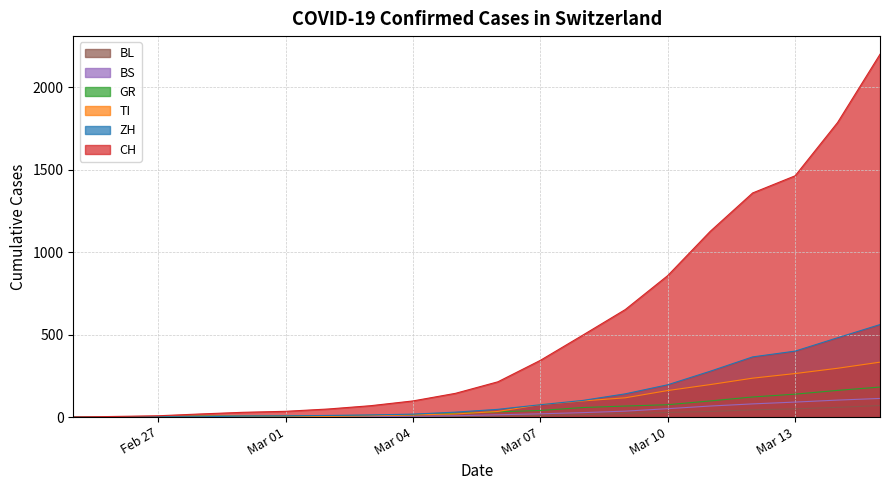

What is the difference between the maximum and minimum values in the ZH series?

561